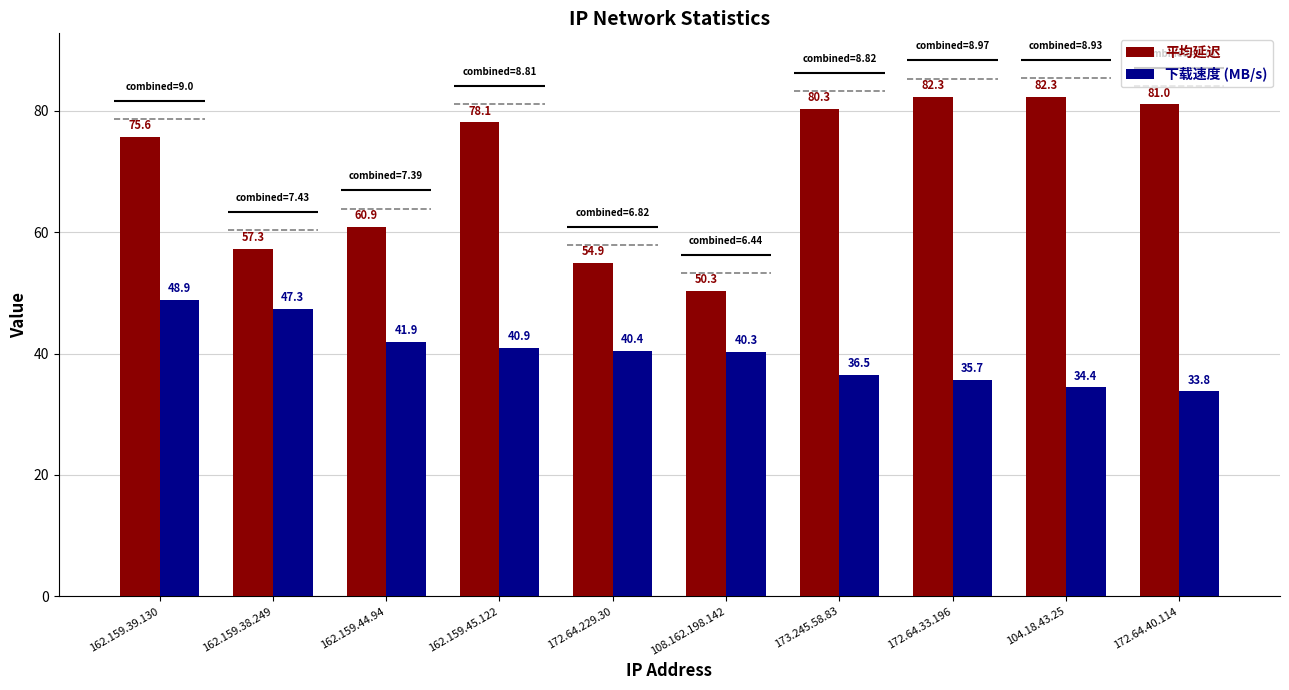

What is the difference between the highest and lowest values at 173.245.58.83?

43.7